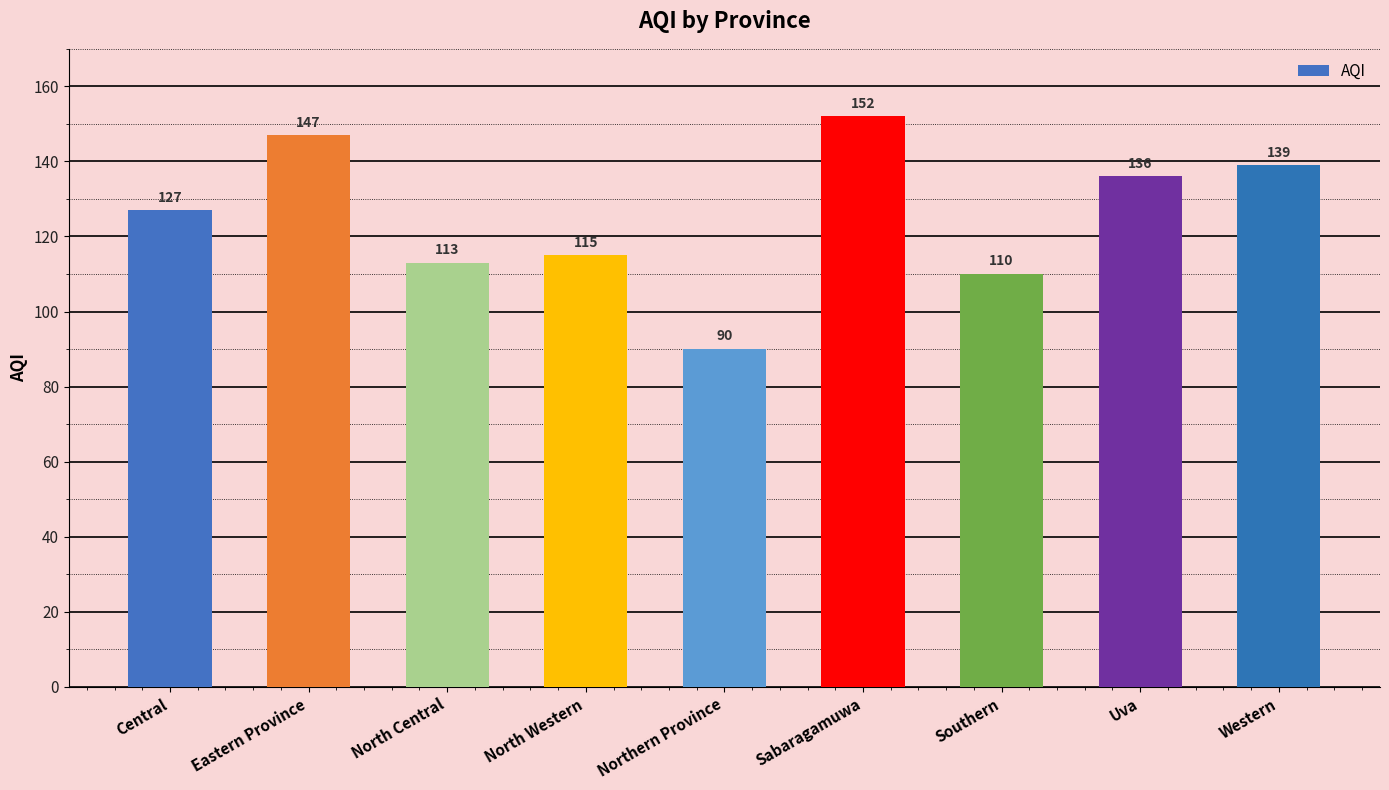

Does the chart contain stacked bars?

No